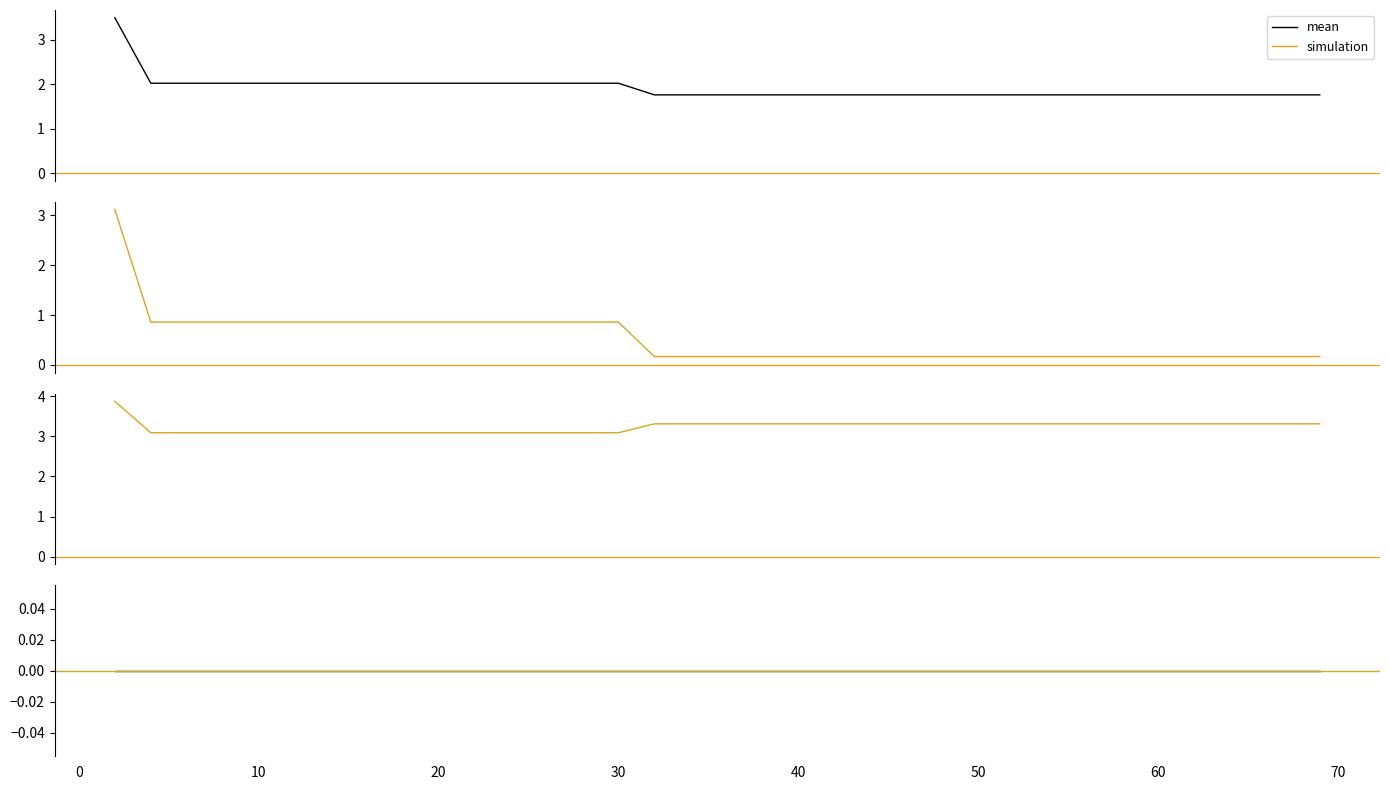

Reading left to right, what are all the values shown in this chart?

mean: 3.5	2.0	2.0	2.0	2.0	2.0	2.0	2.0	2.0	2.0	2.0	2.0	2.0	2.0	2.0	2.0	2.0	1.8	1.8	1.8	1.8	1.8	1.8	1.8	1.8	1.8	1.8	1.8	1.8	1.8	1.8	1.8	1.8	1.8	1.8	1.8	1.8	1.8	1.8	1.8
best: 3.1	0.9	0.9	0.9	0.9	0.9	0.9	0.9	0.9	0.9	0.9	0.9	0.9	0.9	0.9	0.9	0.9	0.2	0.2	0.2	0.2	0.2	0.2	0.2	0.2	0.2	0.2	0.2	0.2	0.2	0.2	0.2	0.2	0.2	0.2	0.2	0.2	0.2	0.2	0.2
worst: 3.9	3.1	3.1	3.1	3.1	3.1	3.1	3.1	3.1	3.1	3.1	3.1	3.1	3.1	3.1	3.1	3.1	3.3	3.3	3.3	3.3	3.3	3.3	3.3	3.3	3.3	3.3	3.3	3.3	3.3	3.3	3.3	3.3	3.3	3.3	3.3	3.3	3.3	3.3	3.3